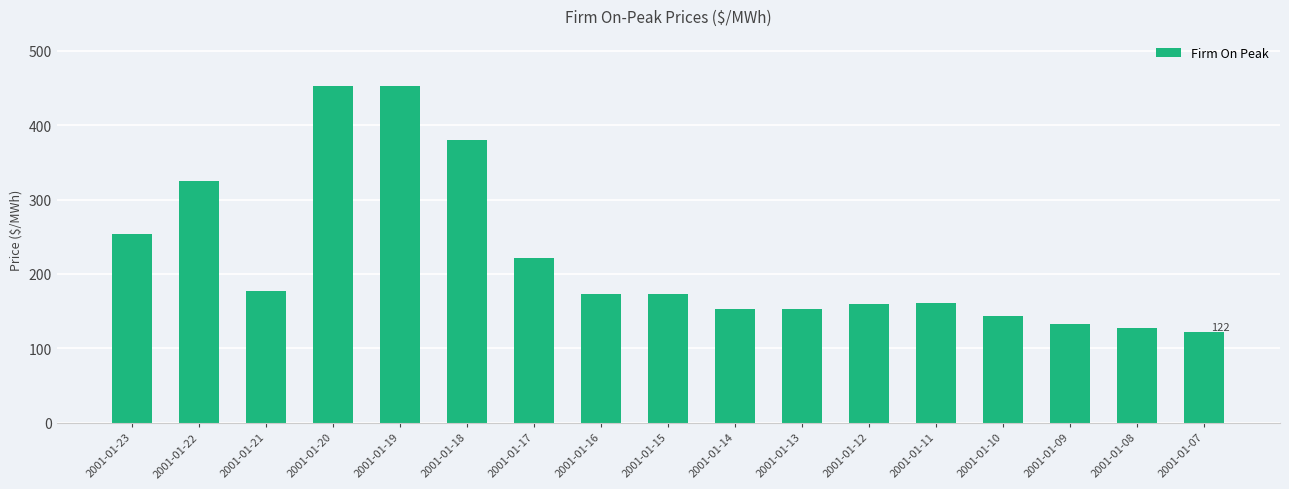

Which has a higher value, 2001-01-09 or 2001-01-19?

2001-01-19